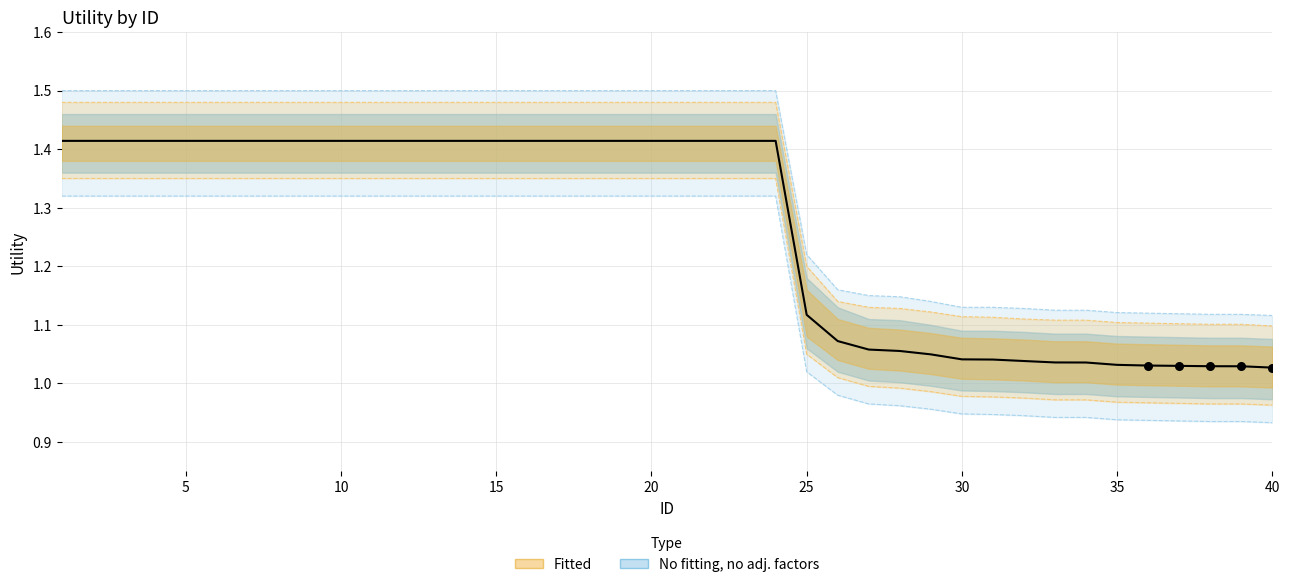

Approximately how many times larger is the value at 29 compared to 5?

0.7